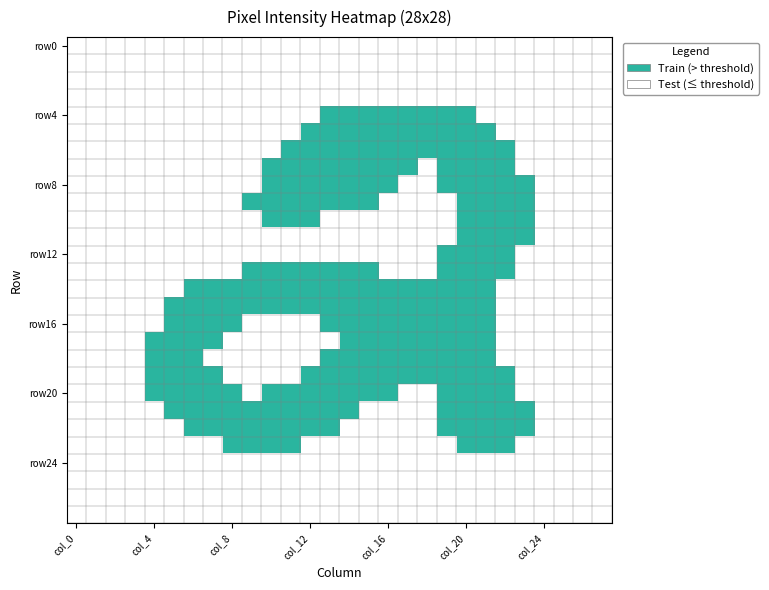

What is the difference between the highest and lowest values at col_7?

253